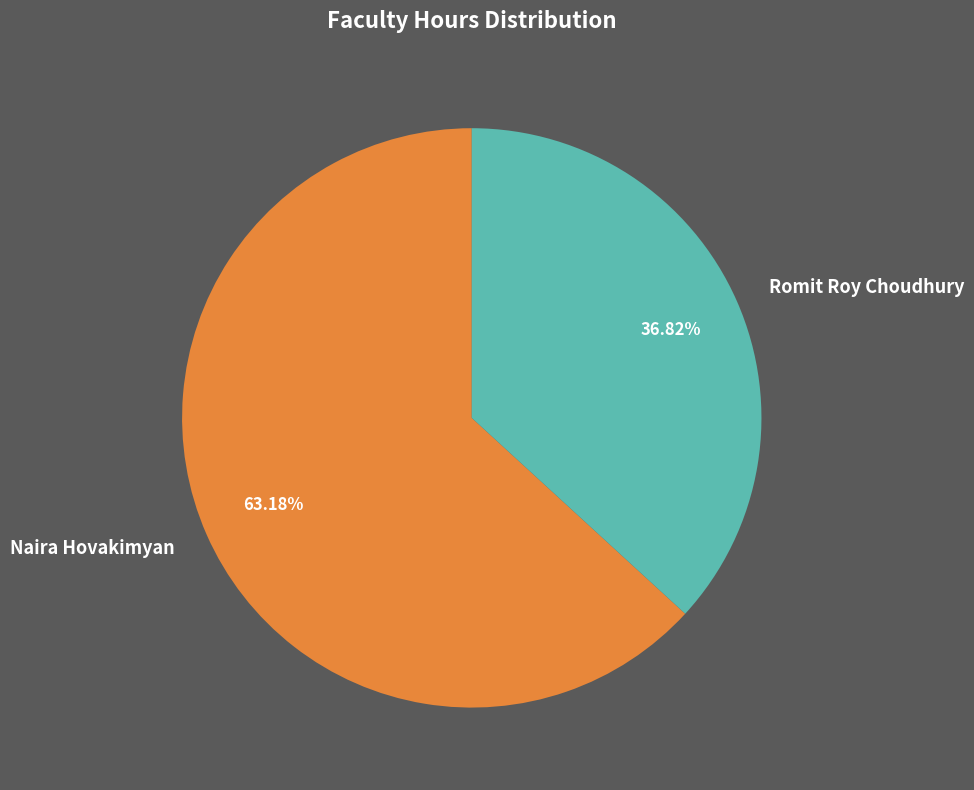

To the nearest percent, what is the difference between the Romit Roy Choudhury and Naira Hovakimyan slice percentages?

26%